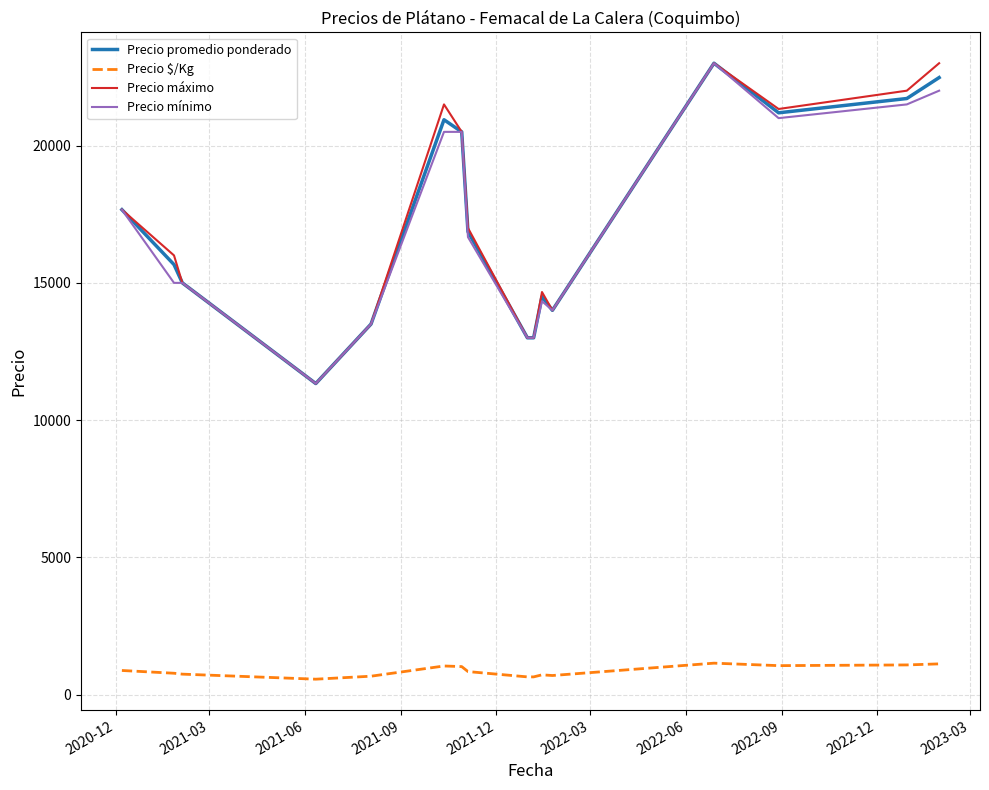

How many values in the Precio promedio ponderado series are below 16866?

8